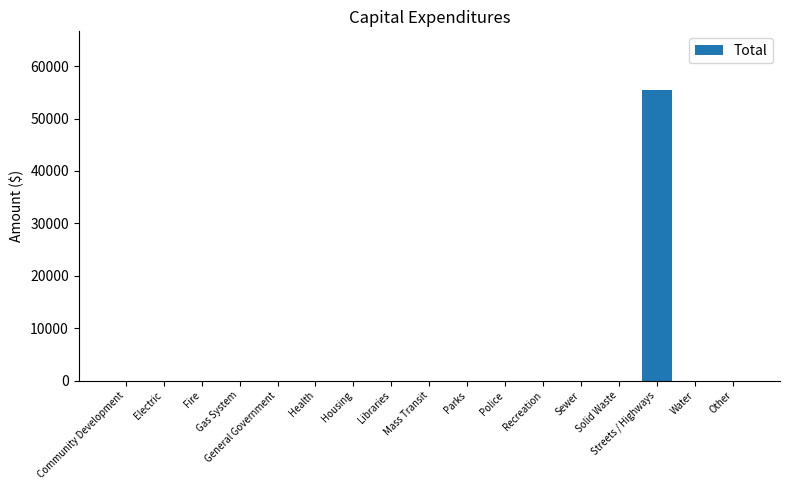

What is the sum of all values?

55541